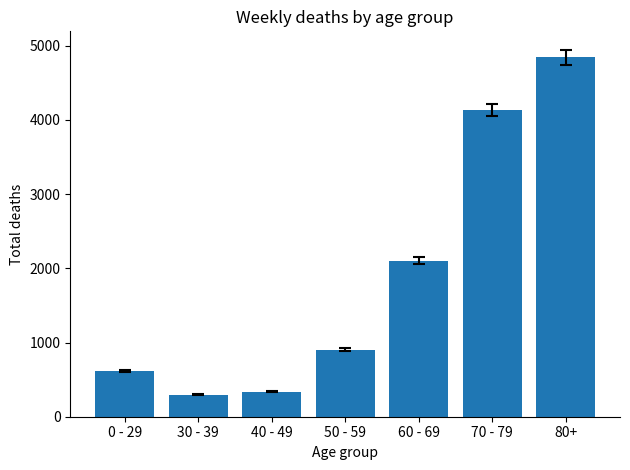

What is the greatest value displayed?

4845